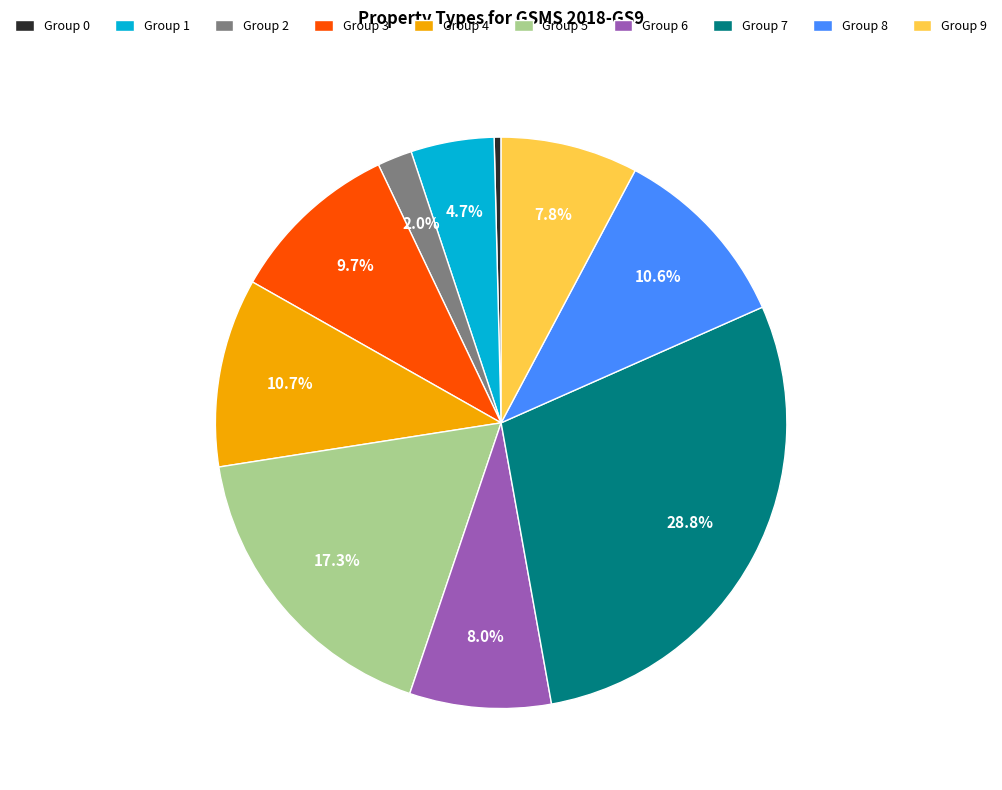

Is there any slice that represents more than half of the pie?

No